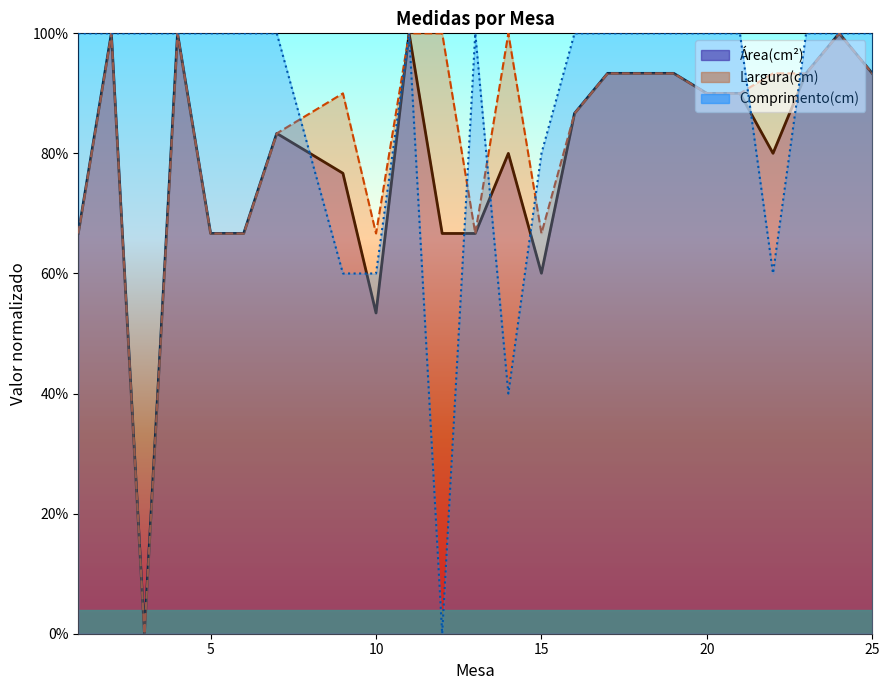

True or false: Comprimento(cm) and Área(cm²) intersect in this chart.

True